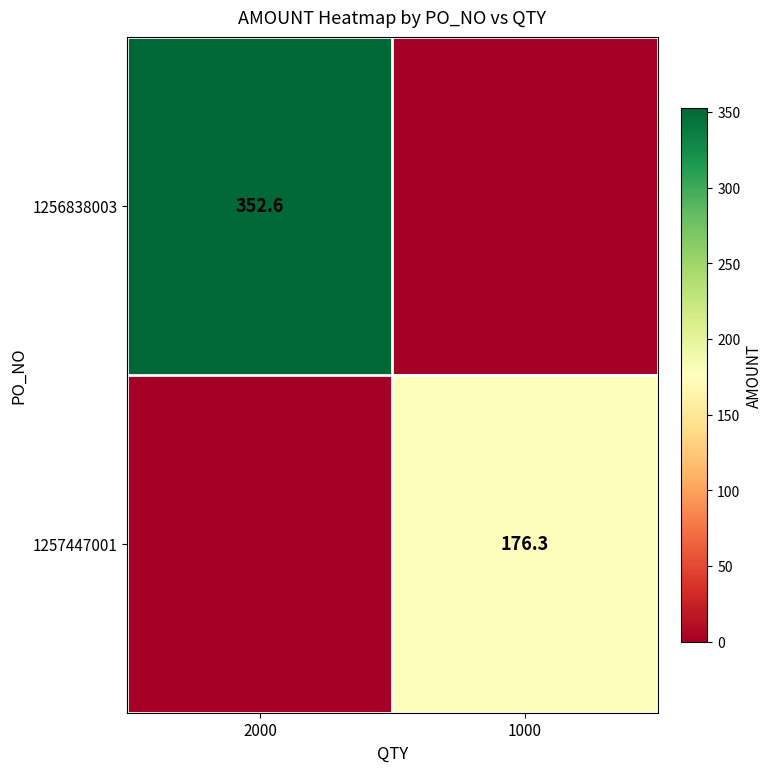

True or false: 1256838003 has a value of 352.6 at 2000.

True